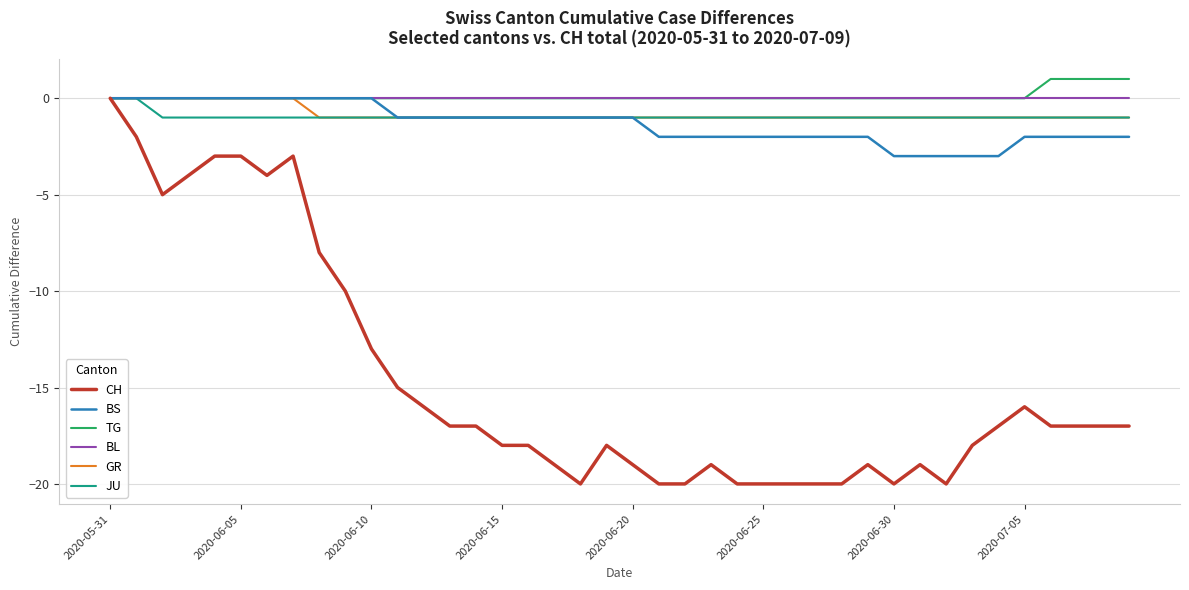

What is the minimum value for BS?

-3